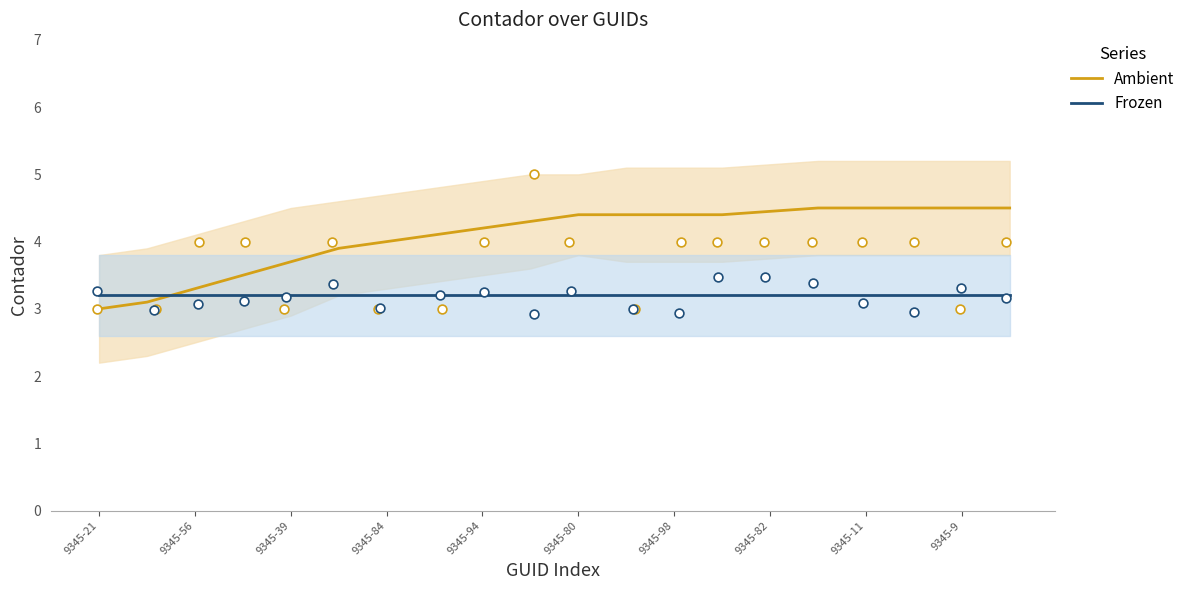

The Ambient series shows 4.5 at 9345-11. True or false?

True